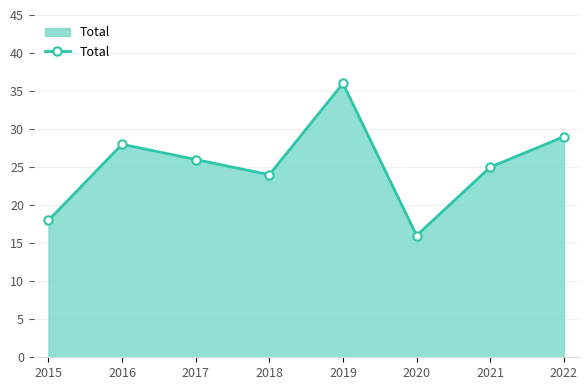

What is the maximum value shown in the chart?

36